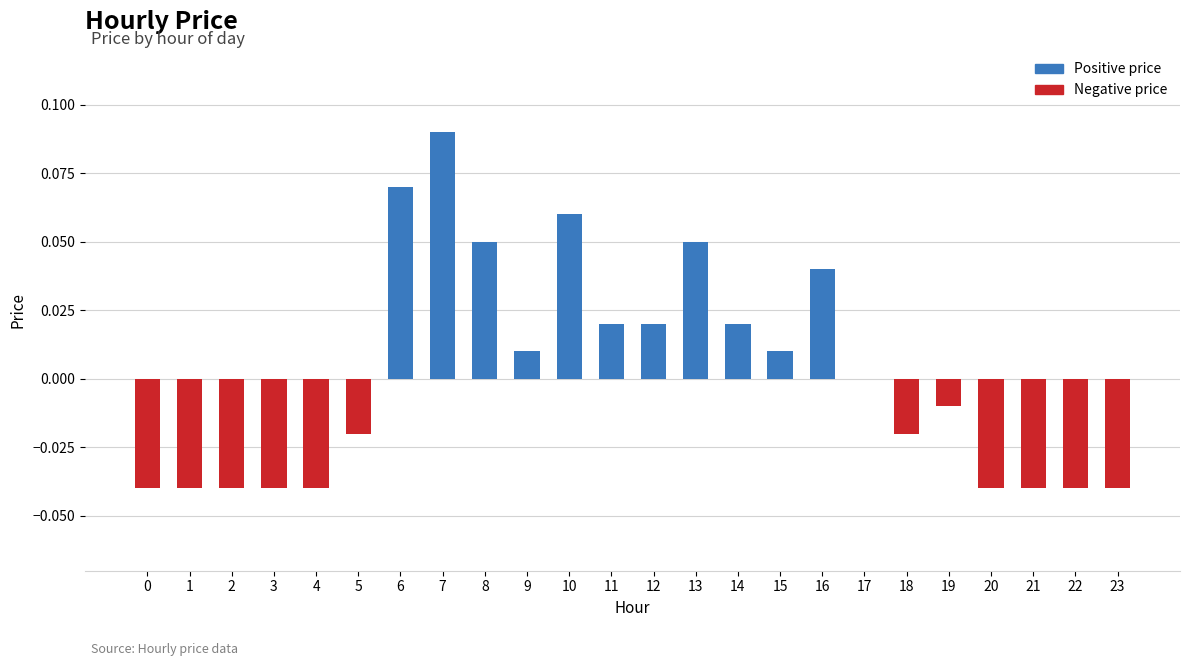

Which category has the highest value across all series?

7